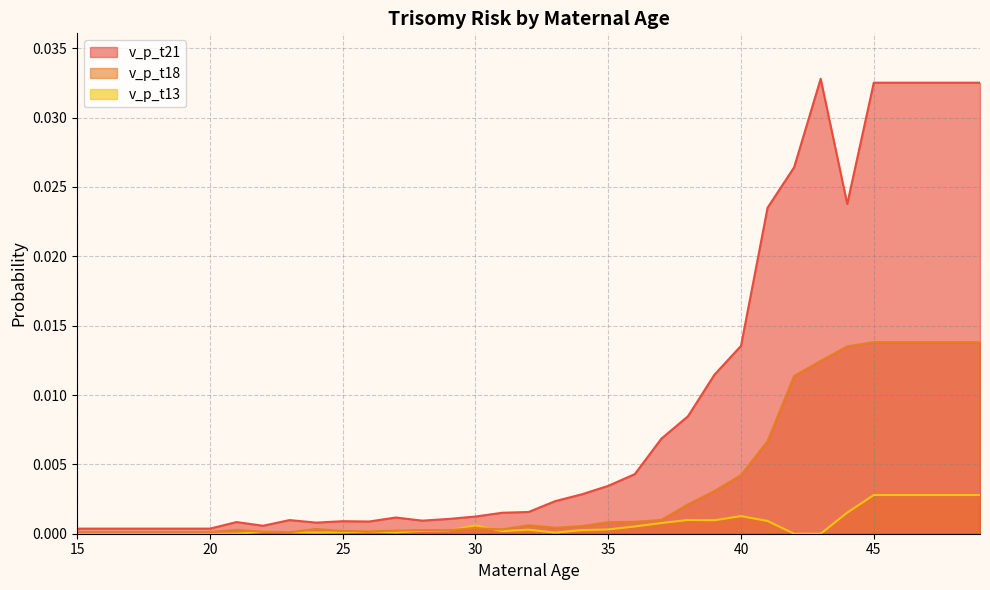

Which category has the lowest value in the v_p_t21 series?

15